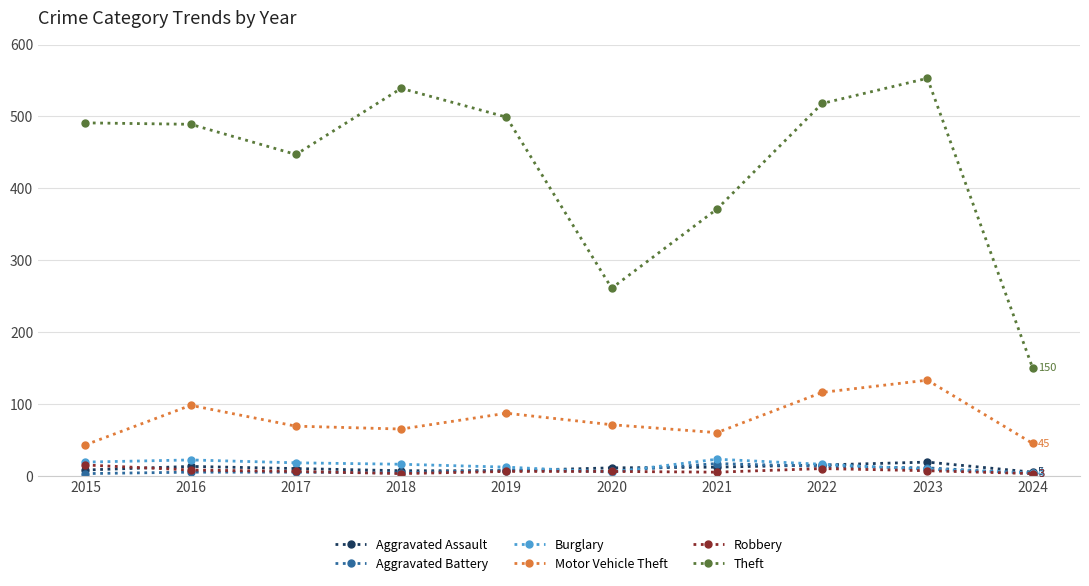

What is the difference between the Motor Vehicle Theft values at 2018 and 2015?

22